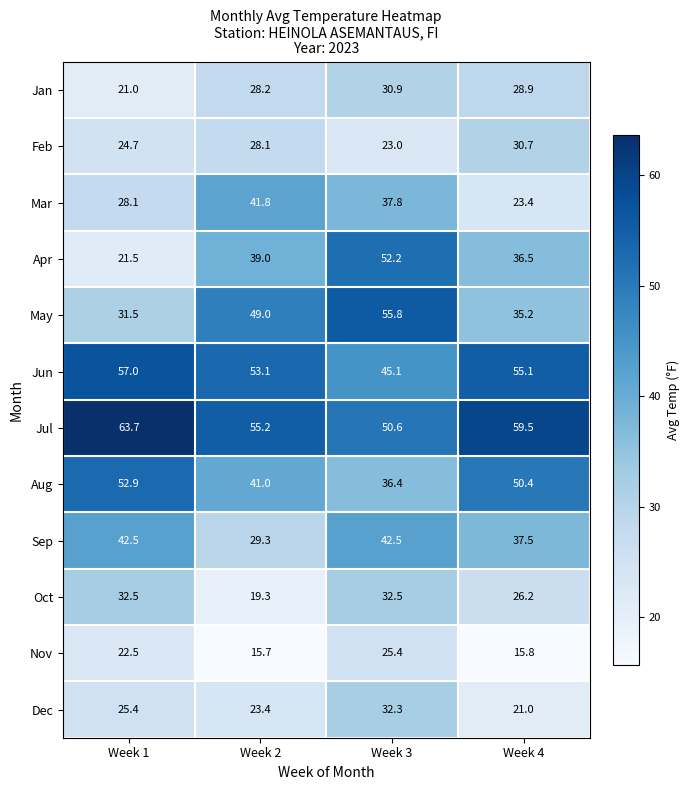

True or false: May has a value of 13.6 at Week 3.

False